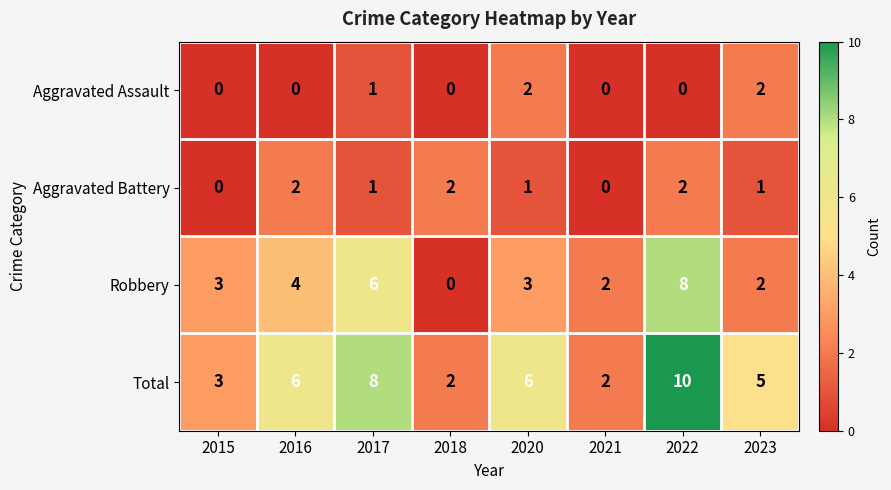

What is the difference between the highest and lowest values at 2020?

5